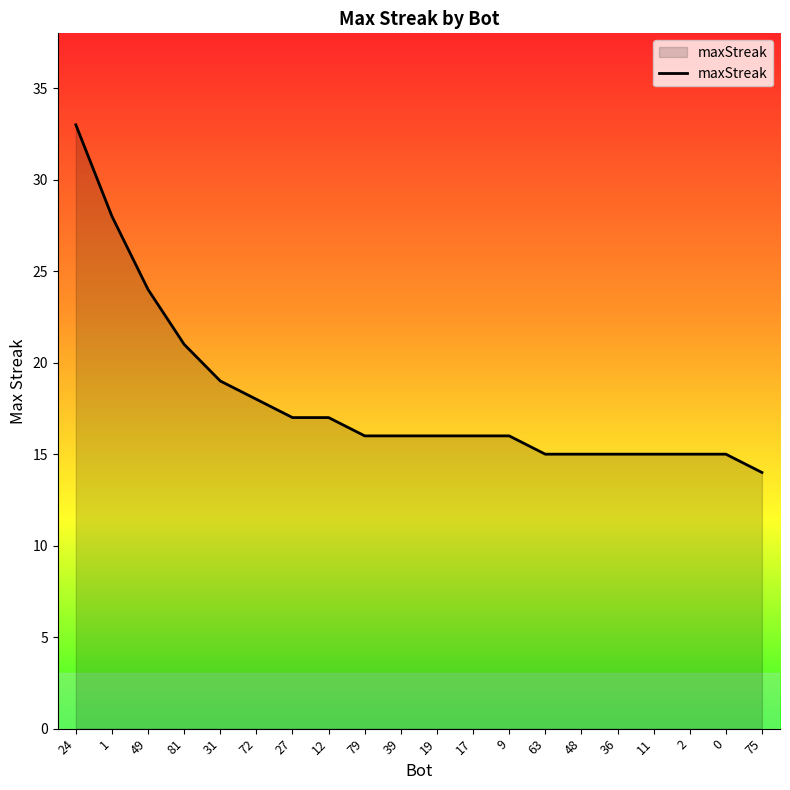

The value at 12 is 6. True or false?

False